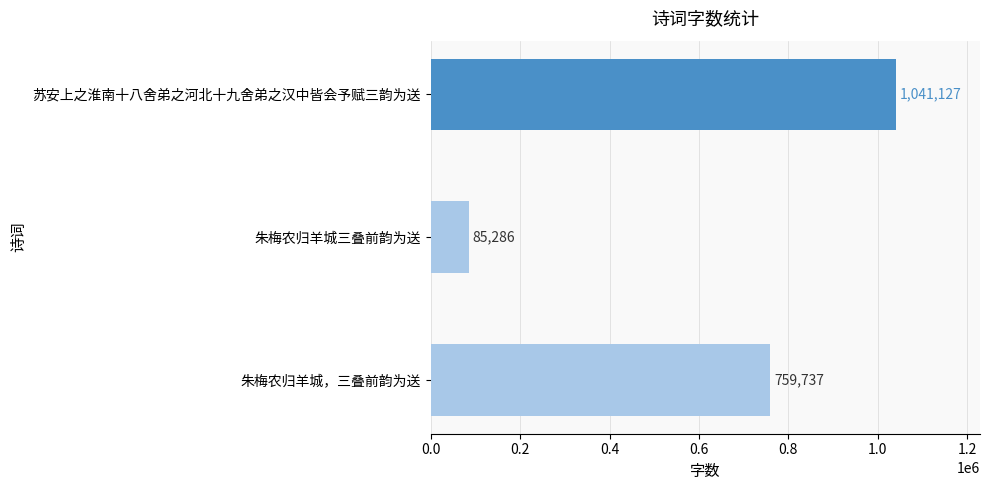

How many bars are there in total?

3